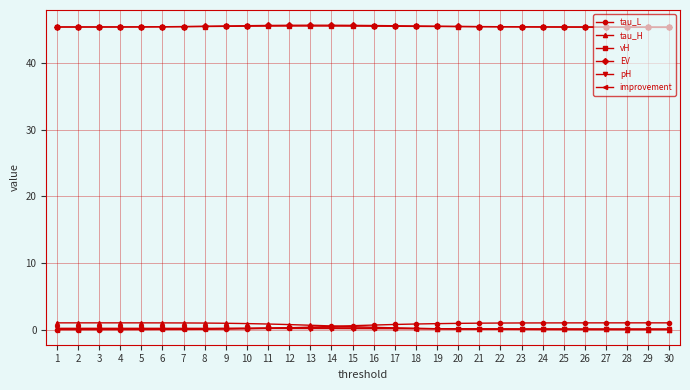

Is it true that vH equals 28.3 at 26?

False